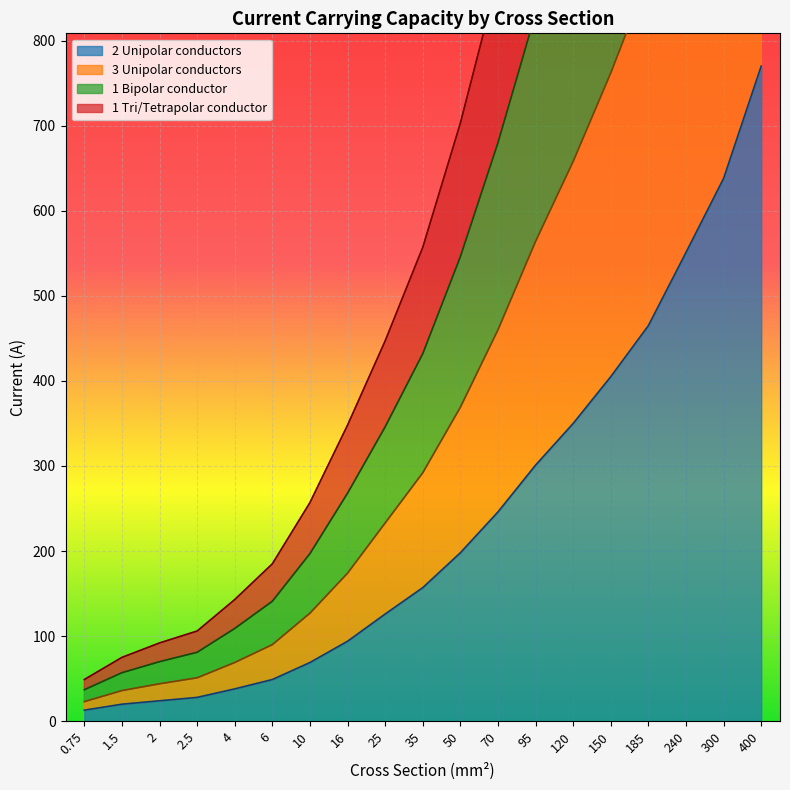

How many series are shown in this chart?

4